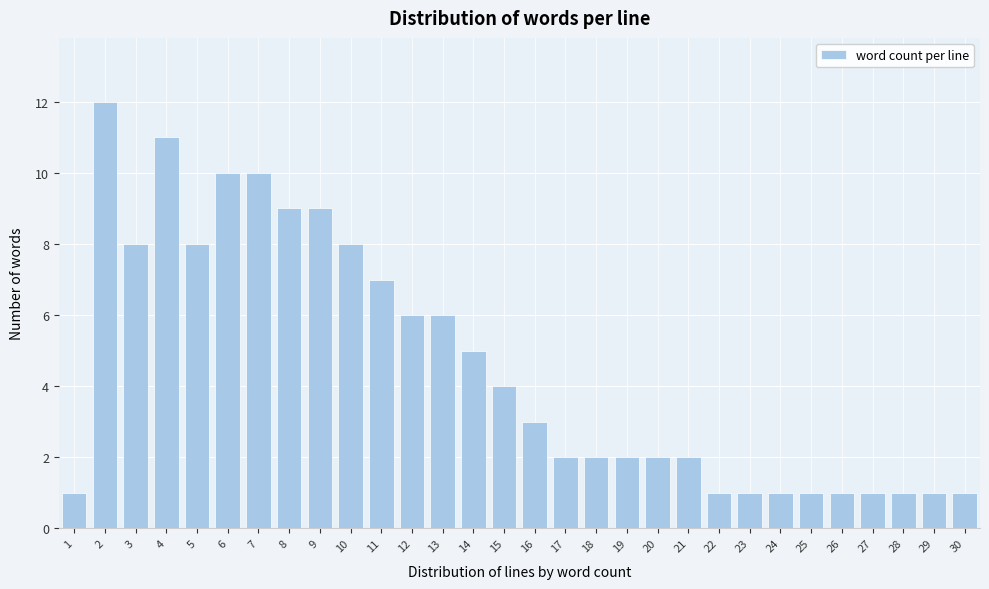

Reading left to right, transcribe all the data shown in this chart.

1	12	8	11	8	10	10	9	9	8	7	6	6	5	4	3	2	2	2	2	2	1	1	1	1	1	1	1	1	1